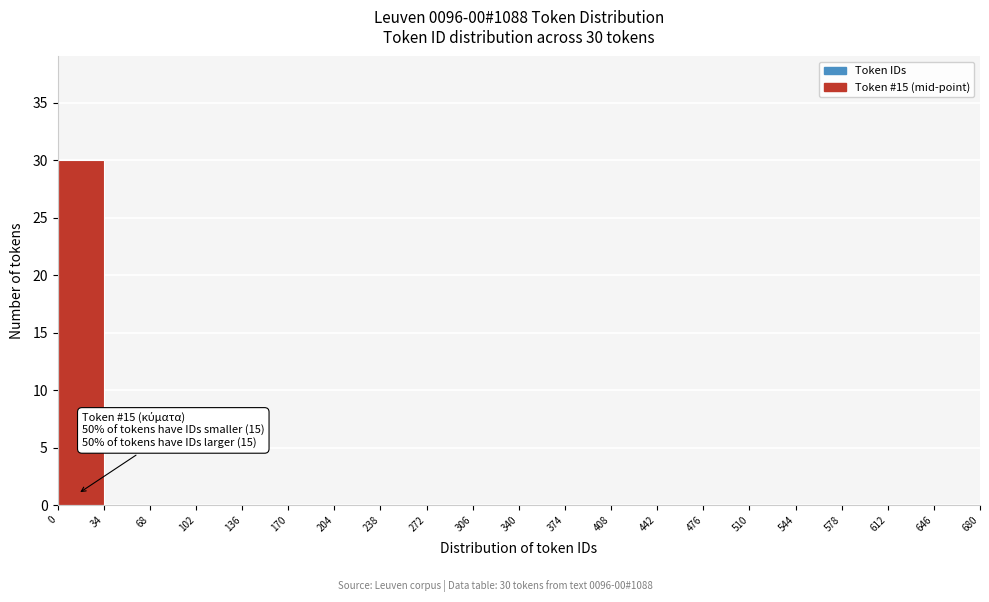

Which range on the x-axis has the tallest bar?

0 to 34